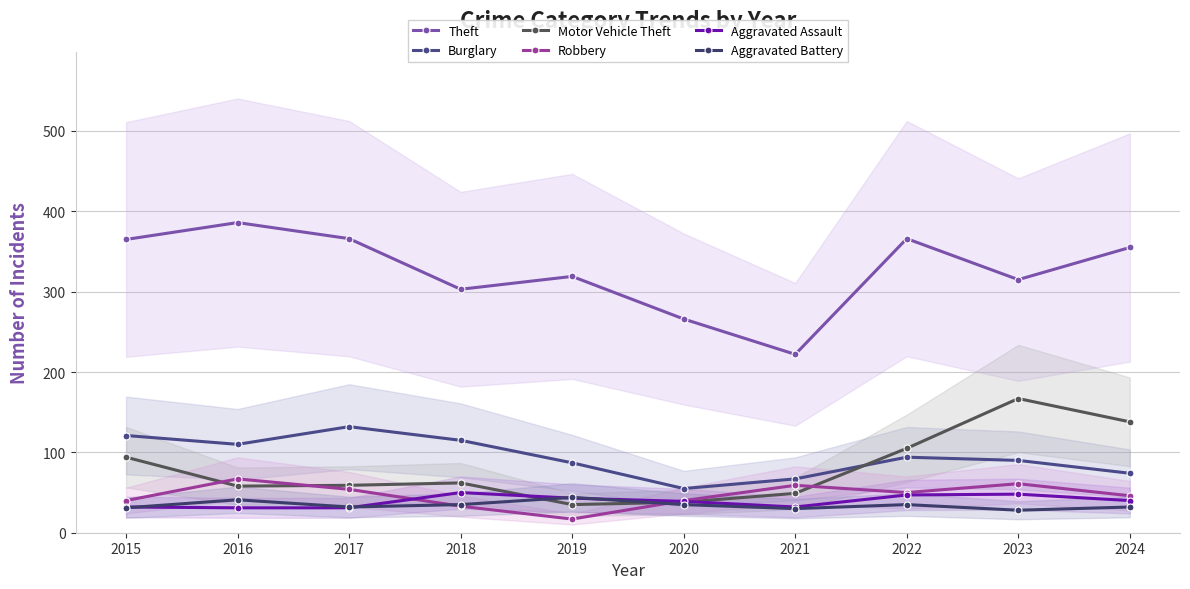

Reading left to right, what are all the values shown in this chart?

Theft: 365	386	366	303	319	266	222	366	315	355
Burglary: 121	110	132	115	87	55	67	94	90	74
Motor Vehicle Theft: 94	58	59	62	35	38	49	105	167	138
Robbery: 40	67	54	33	17	40	59	50	61	46
Aggravated Assault: 32	31	31	50	43	39	32	47	48	40
Aggravated Battery: 31	41	32	35	44	35	30	35	28	32